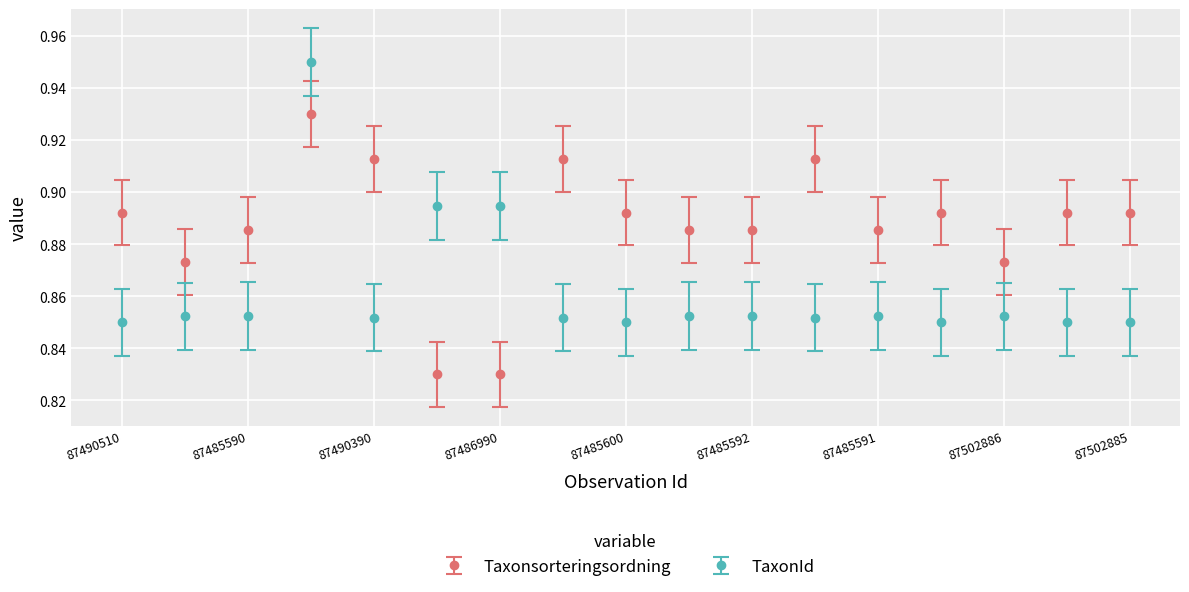

List the series in order of their overall mean, lowest first.

TaxonId, Taxonsorteringsordning